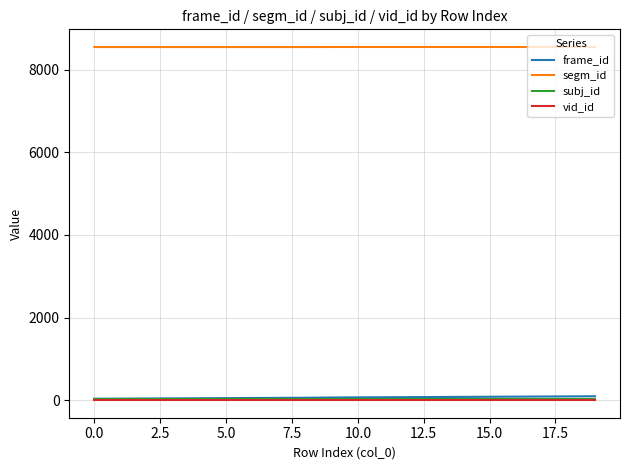

What is the greatest value displayed?

8548